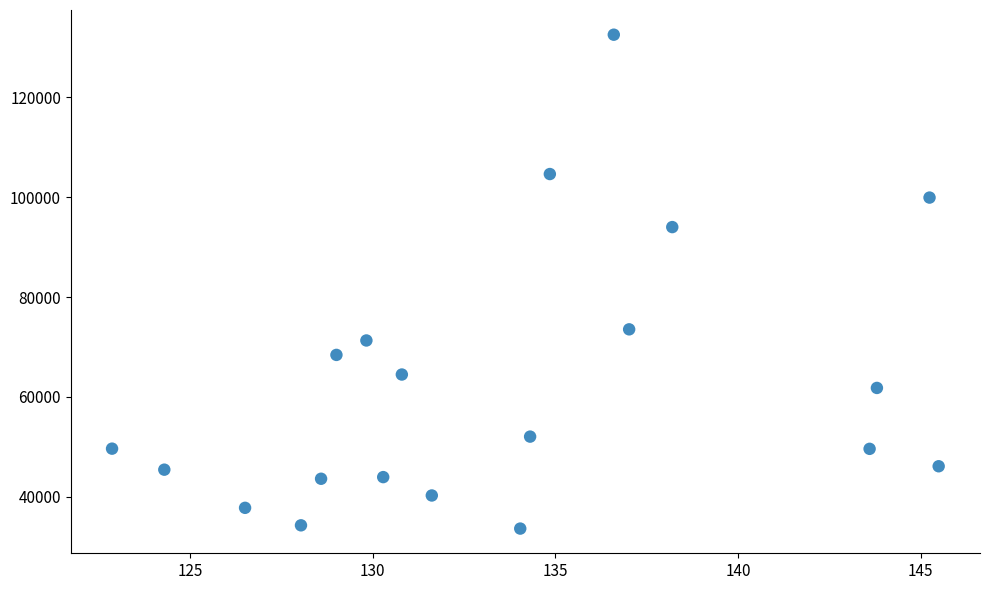

What Y value in the scatter plot is closest to 83086?

73535